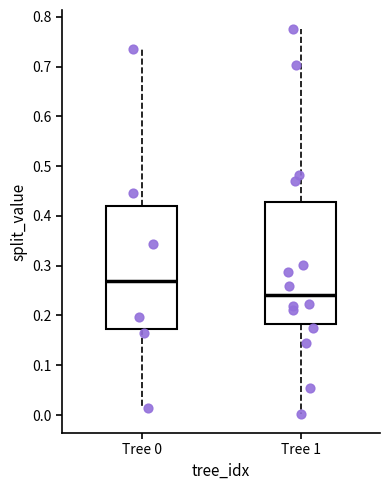

Reading left to right, read every box against the y-axis: the position of its median line, the range the box covers, and the ends of its whiskers. The values are not printed on the chart, so give them approximately, as read against the axis.

Tree 0: median 0.27, box 0.17 to 0.42, whiskers 0.01 to 0.74
Tree 1: median 0.24, box 0.18 to 0.43, whiskers 0.00 to 0.77